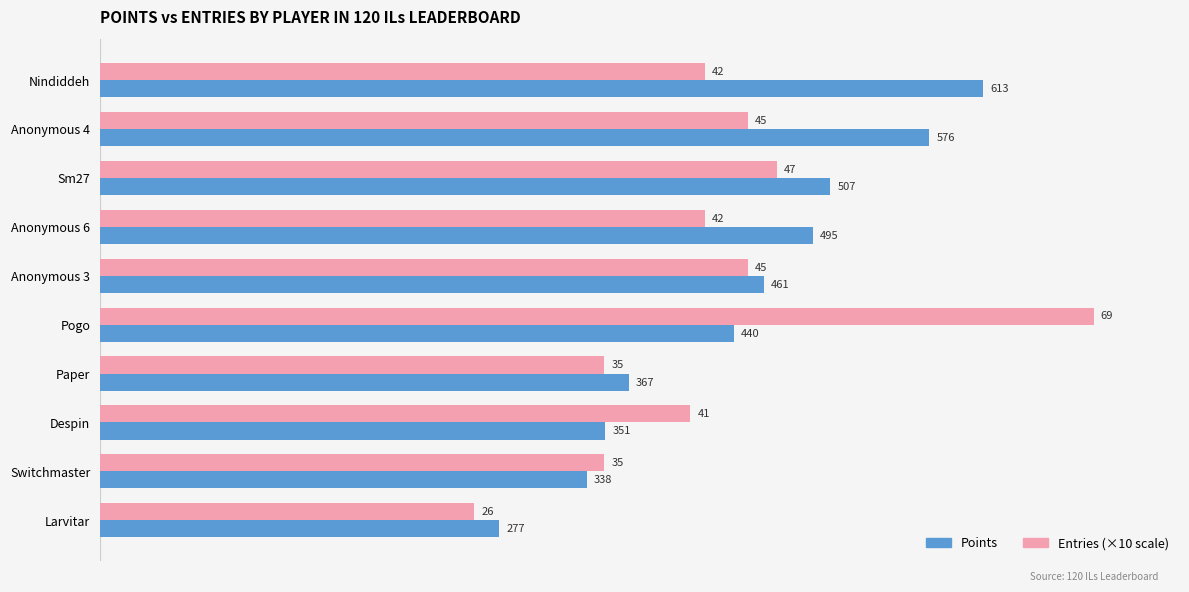

What is the total value across all series at Larvitar?

537